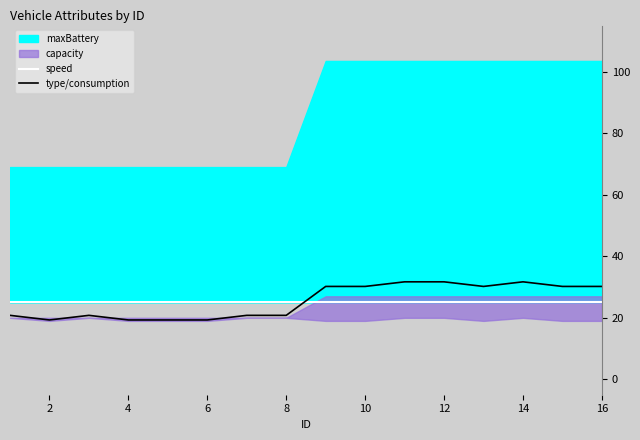

True or false: type/consumption and speed cross at least once.

True